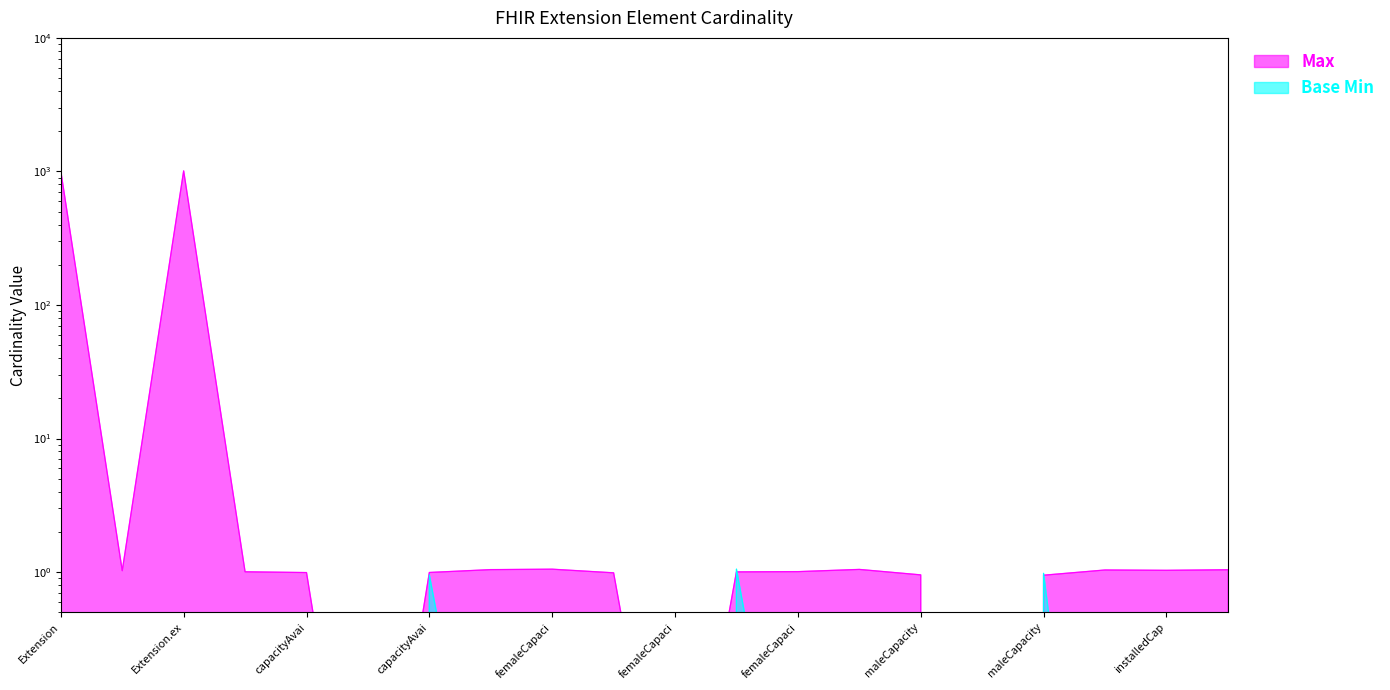

How many data points in Max are less than 1?

8